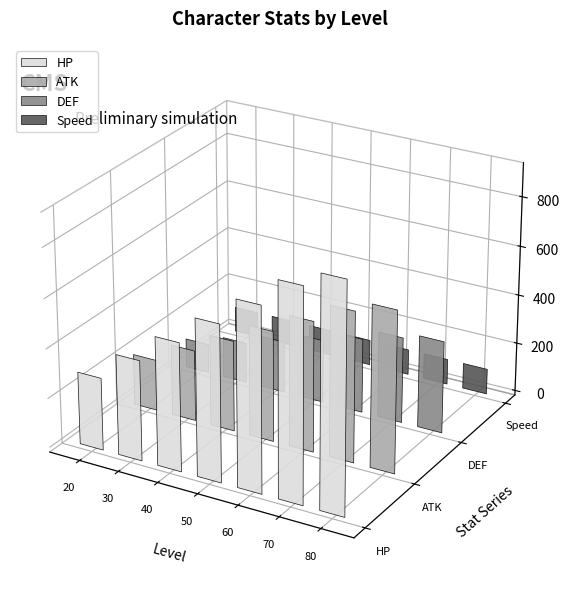

Reading right to left, what are all the values shown in this chart?

HP: 917	854	742	630	517	405	293
ATK: 652	608	528	448	368	288	208
DEF: 374	349	303	257	211	165	119
Speed: 104	104	104	104	104	104	104